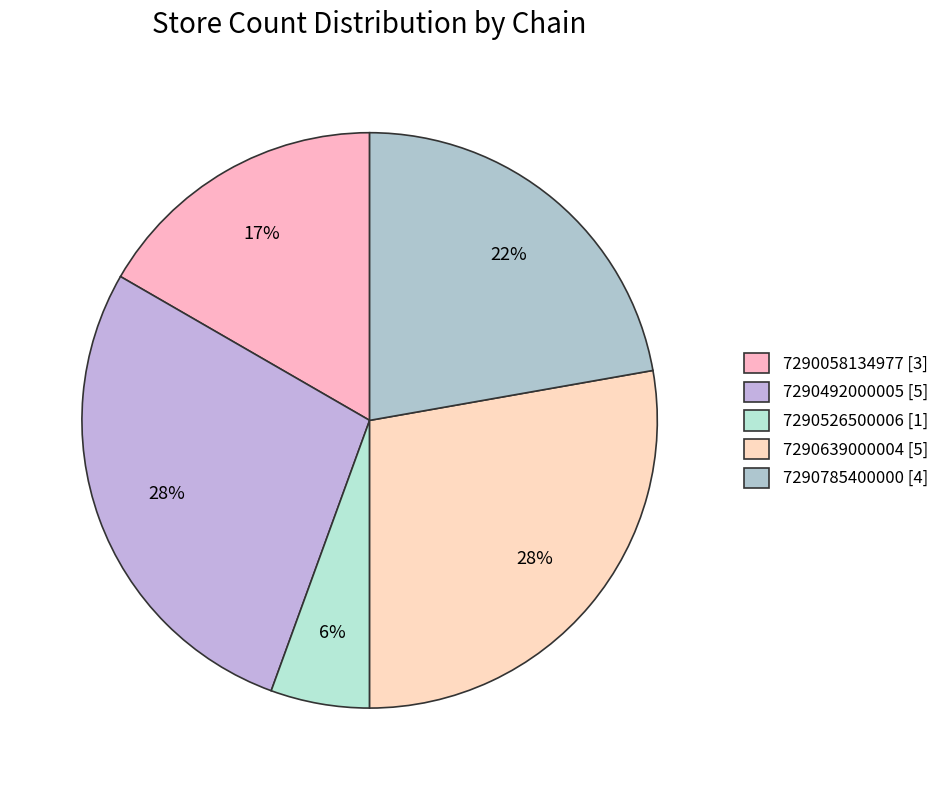

Count the number of slices in the pie.

5